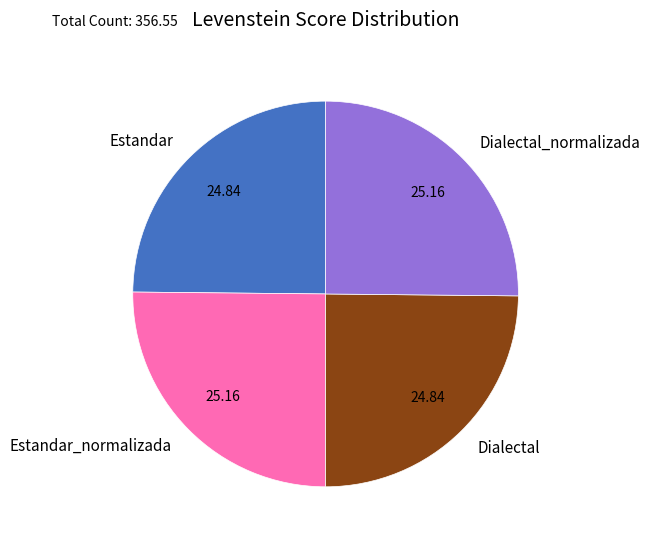

Approximately how many times larger is the value at Dialectal_normalizada compared to Estandar_normalizada?

1.0